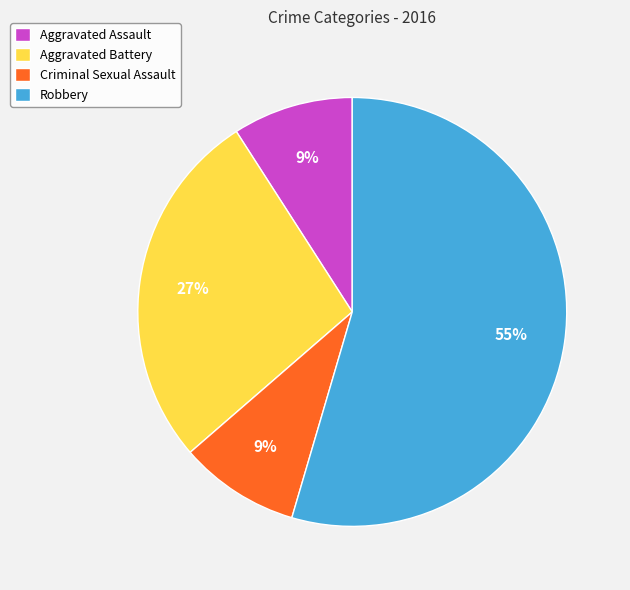

To the nearest percent, what portion does Robbery represent?

55%